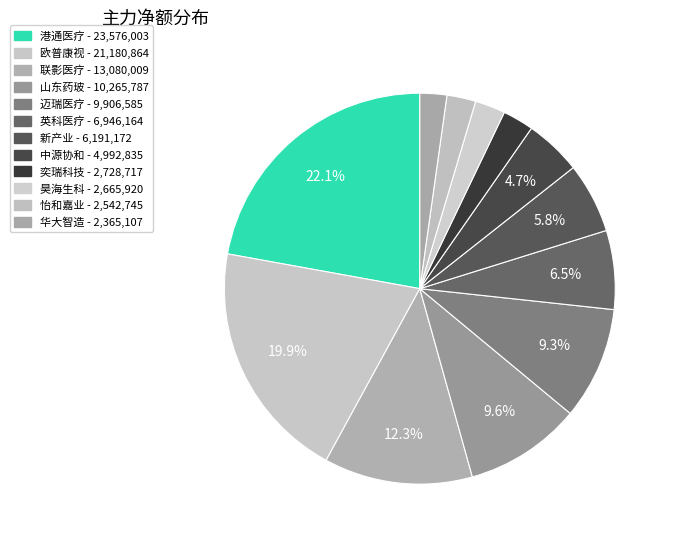

To the nearest percent, what percentage of the pie is 中源协和?

5%